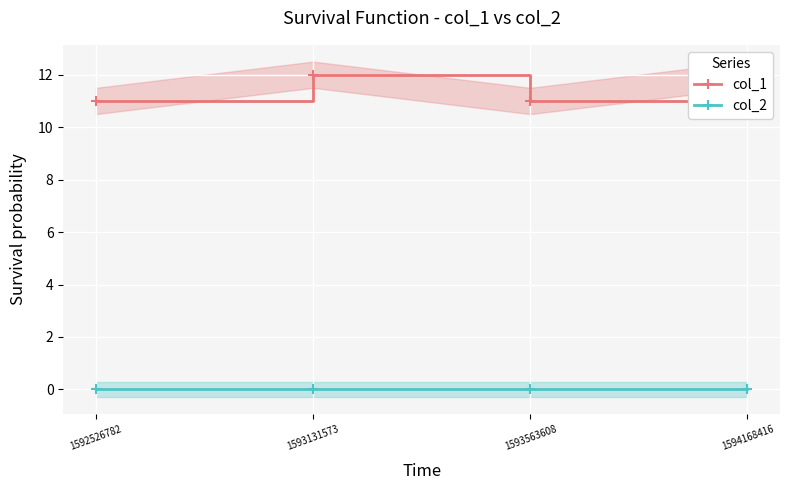

True or false: col_1 and col_2 cross at least once.

False